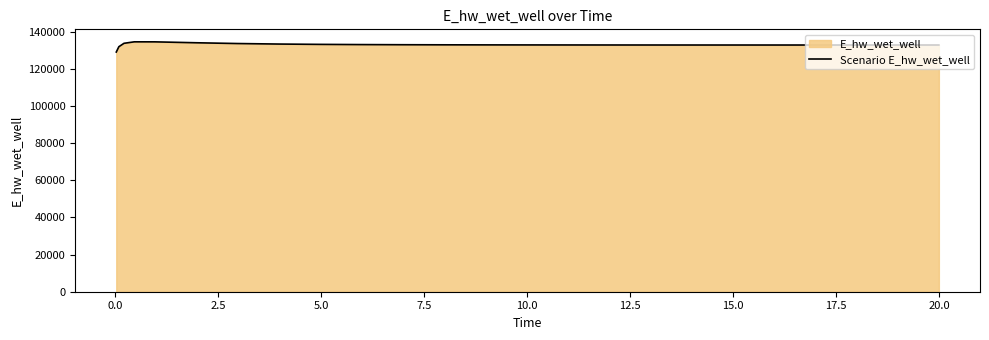

What is the difference between the maximum and minimum values?

5489.7